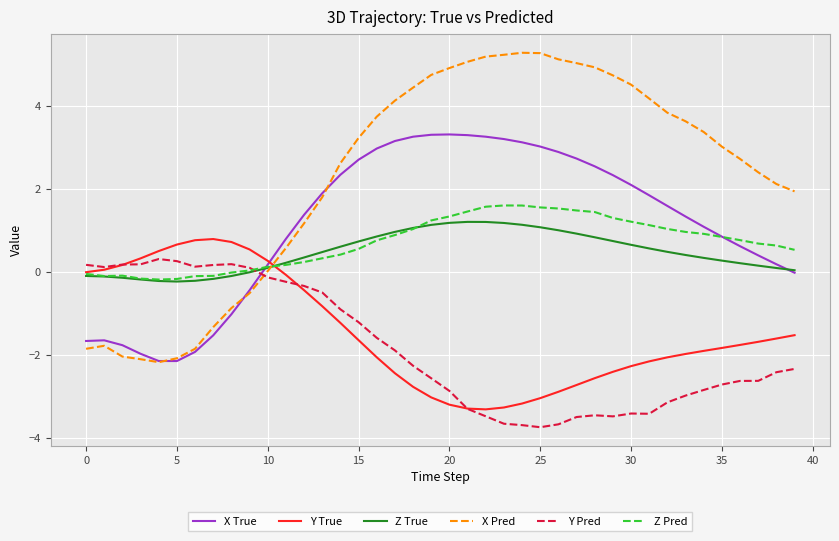

What is the smallest value displayed?

-3.7